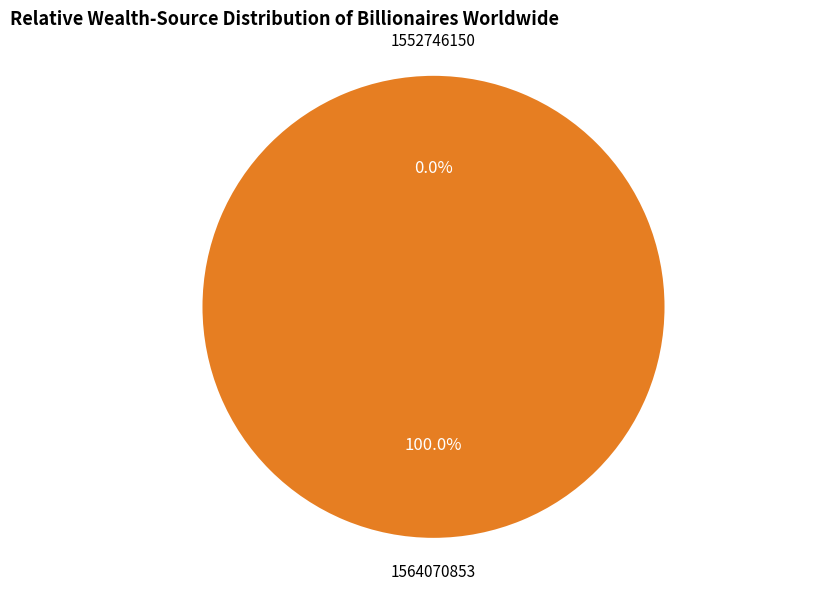

The 1552746150 slice represents 0% of the pie. True or false?

True